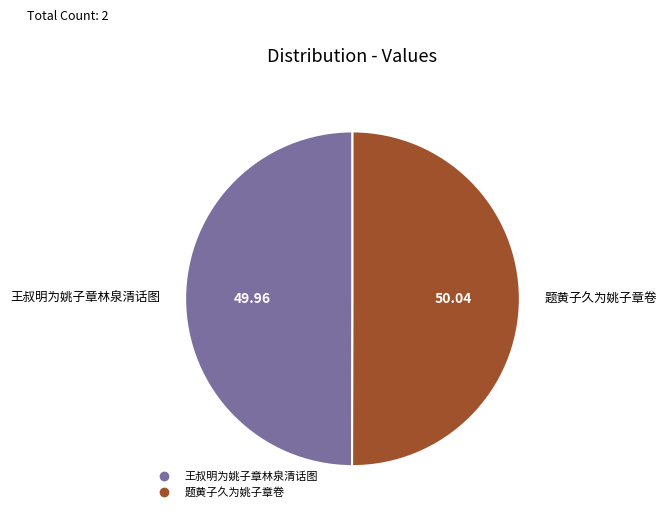

The 题黄子久为姚子章卷 slice represents 36% of the pie. True or false?

False